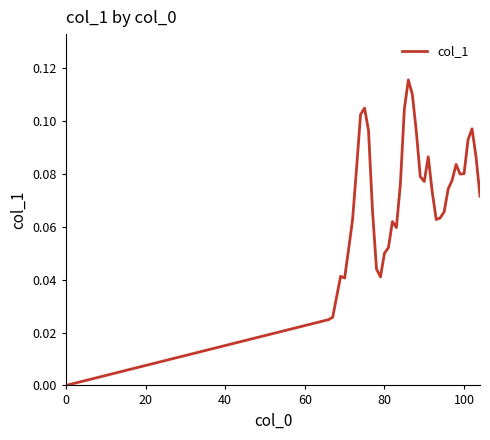

Is it true that the value at 0 is 0.0?

True